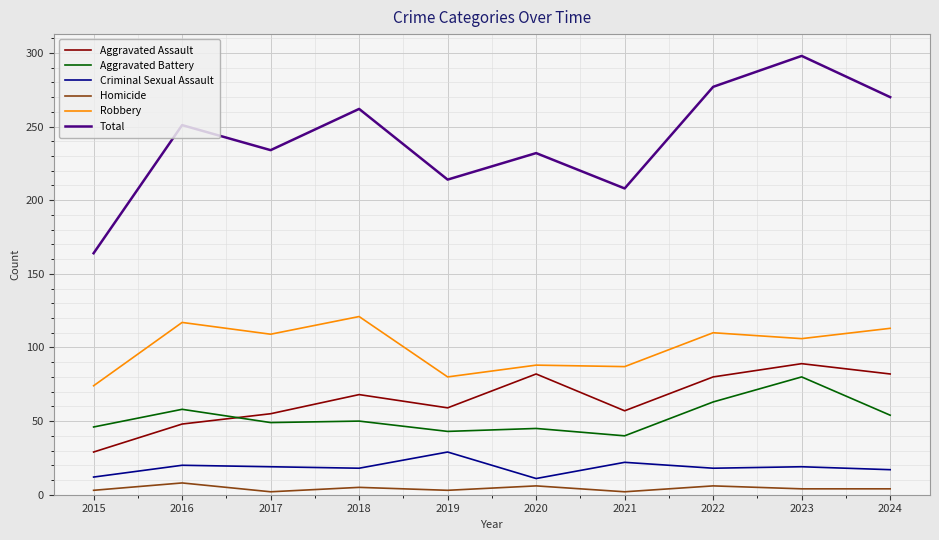

List the series in order of their peak value, lowest first.

Homicide, Criminal Sexual Assault, Aggravated Battery, Aggravated Assault, Robbery, Total